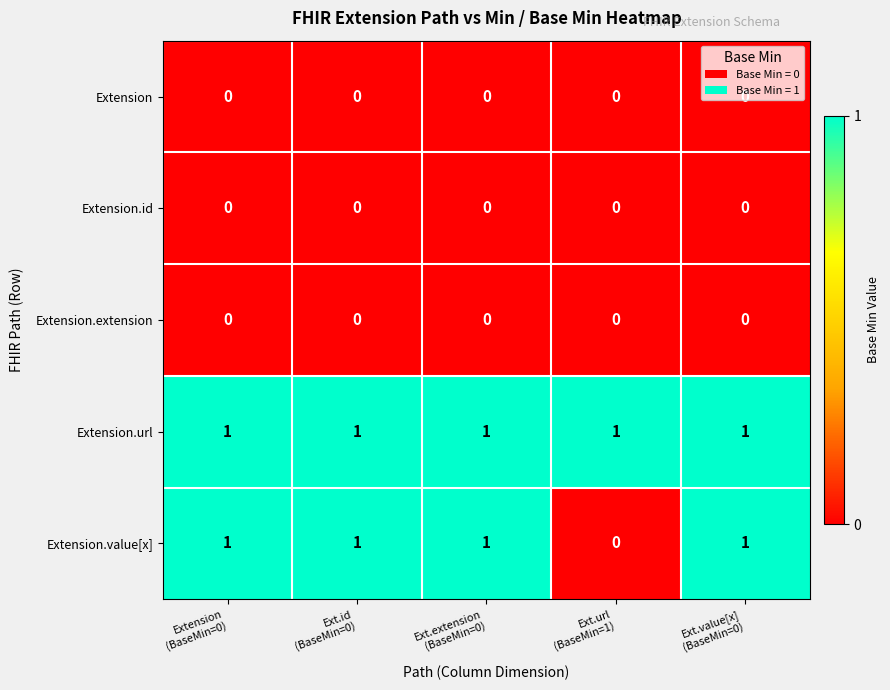

How many Extension.value[x] values are between 1 and 2?

4